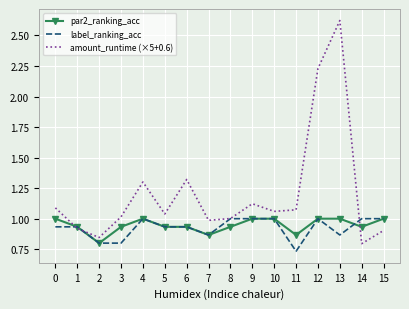

What are all the series names shown in the legend?

par2_ranking_acc, label_ranking_acc, amount_runtime (×5+0.6)